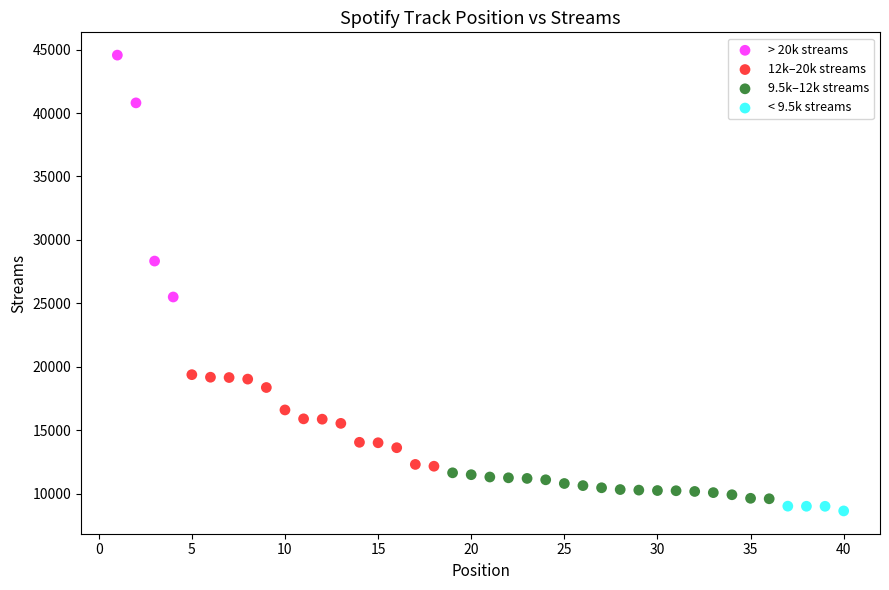

Which series reaches the maximum Y coordinate?

> 20k streams